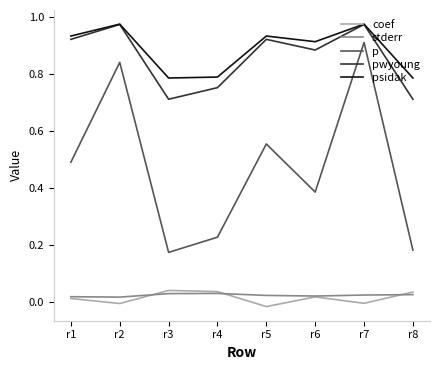

True or false: pwyoung has a value of 0.5 at r3.

False